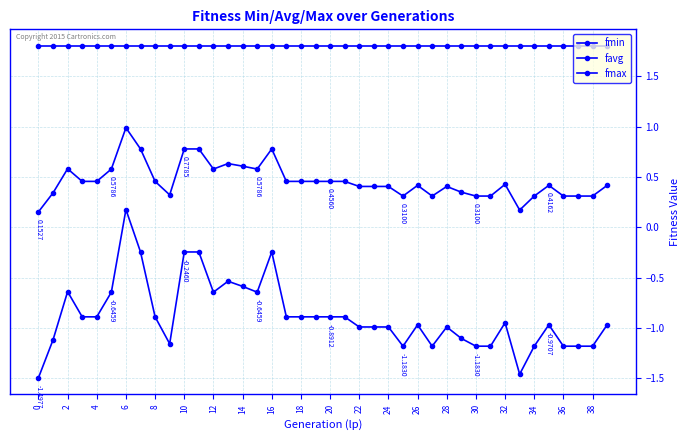

How many categories are shown in the chart?

40